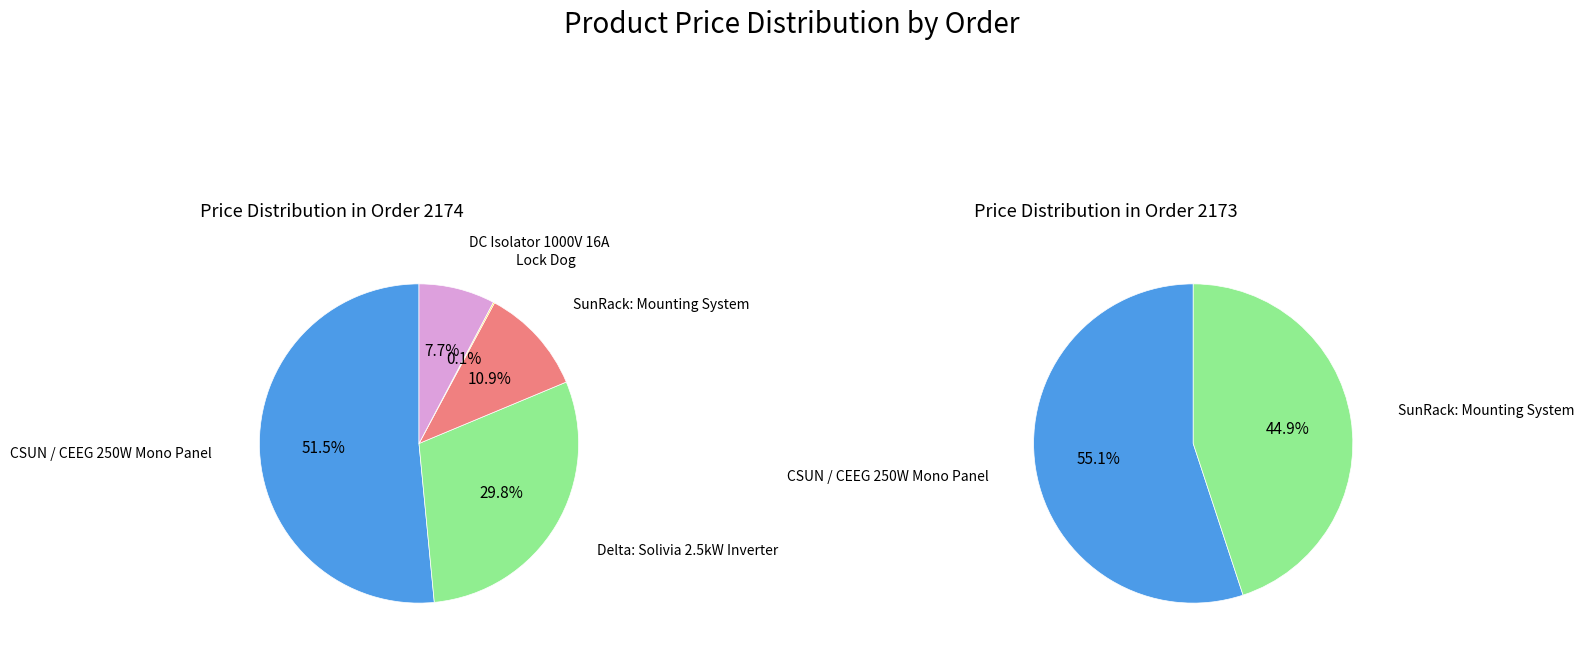

What is the spread (max minus min) of values at 0?

1612.9